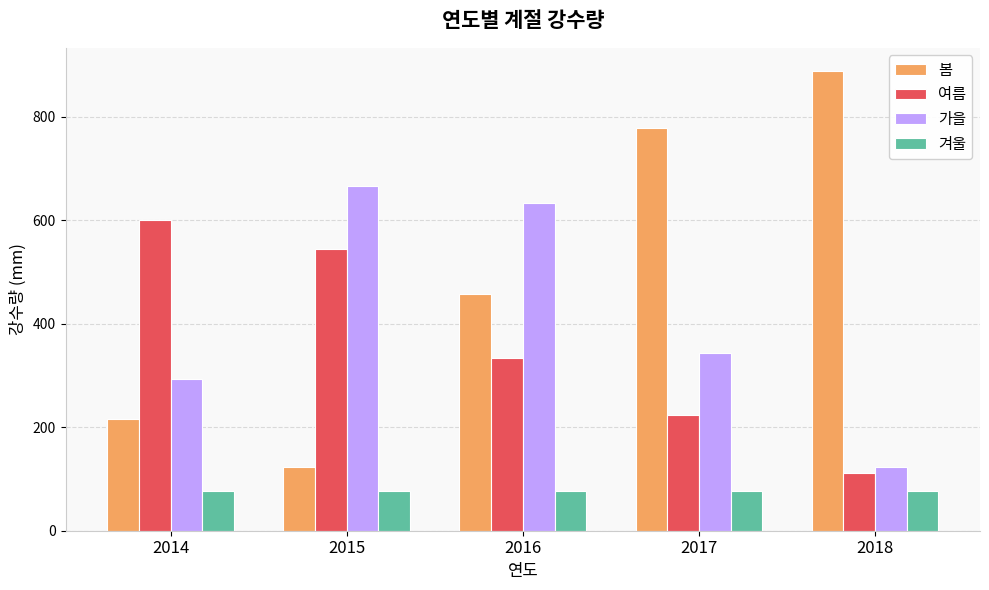

What are all the series names shown in the legend?

봄, 여름, 가을, 겨울